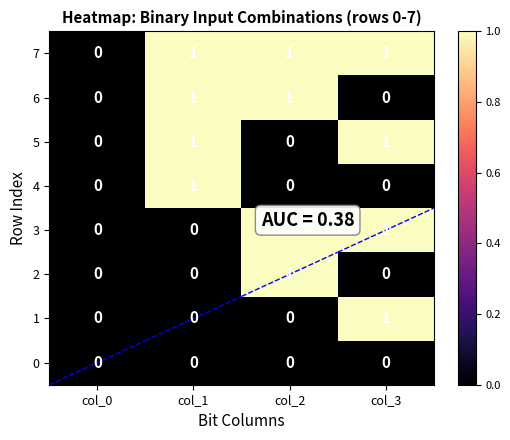

Is it true that 4 equals 0 at col_3?

True